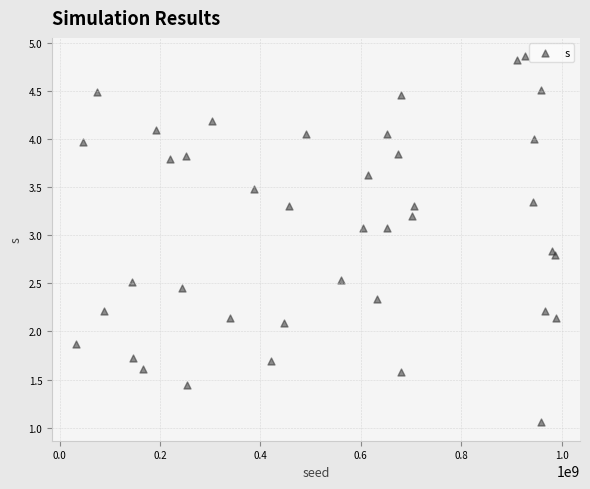

What Y value in the scatter plot is closest to 2?

2.1